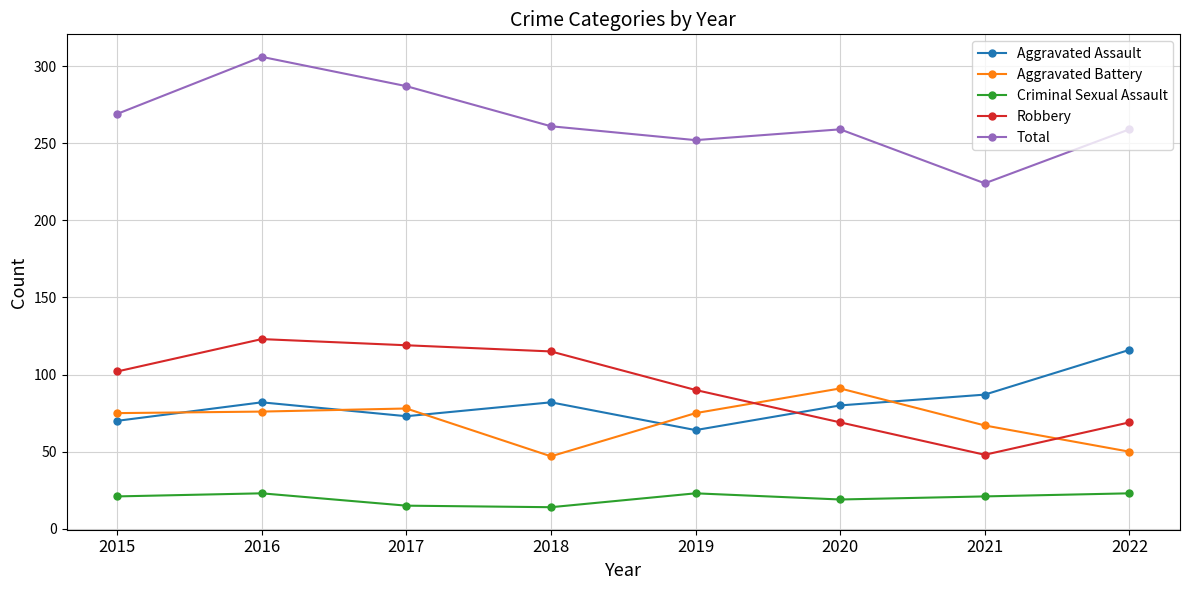

Which series has the widest spread of values?

Total